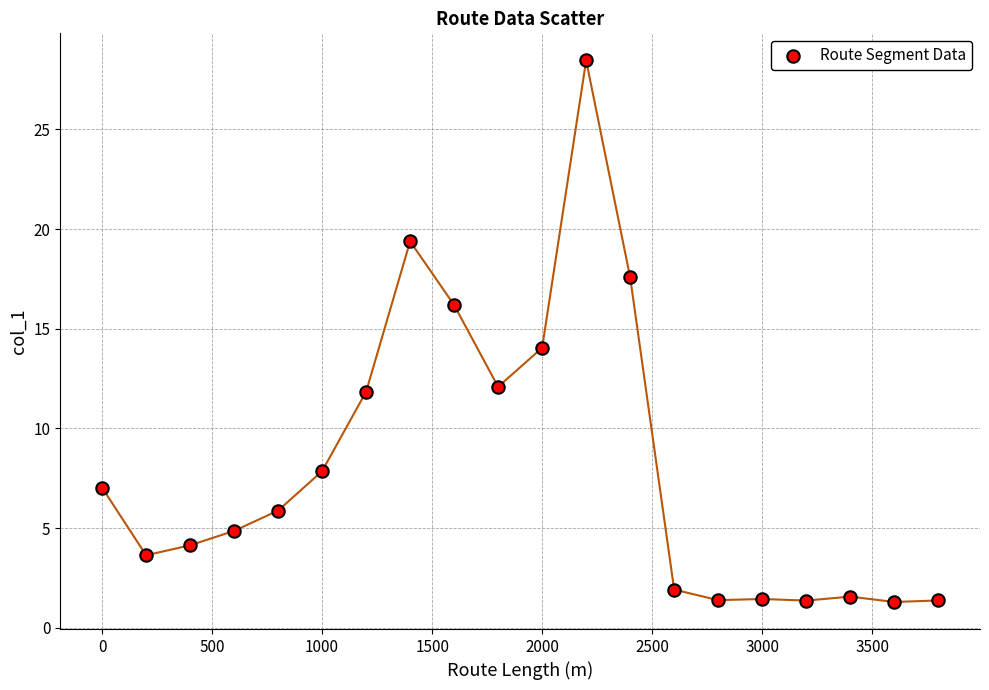

What is the range of X values (max minus min)?

3800.0